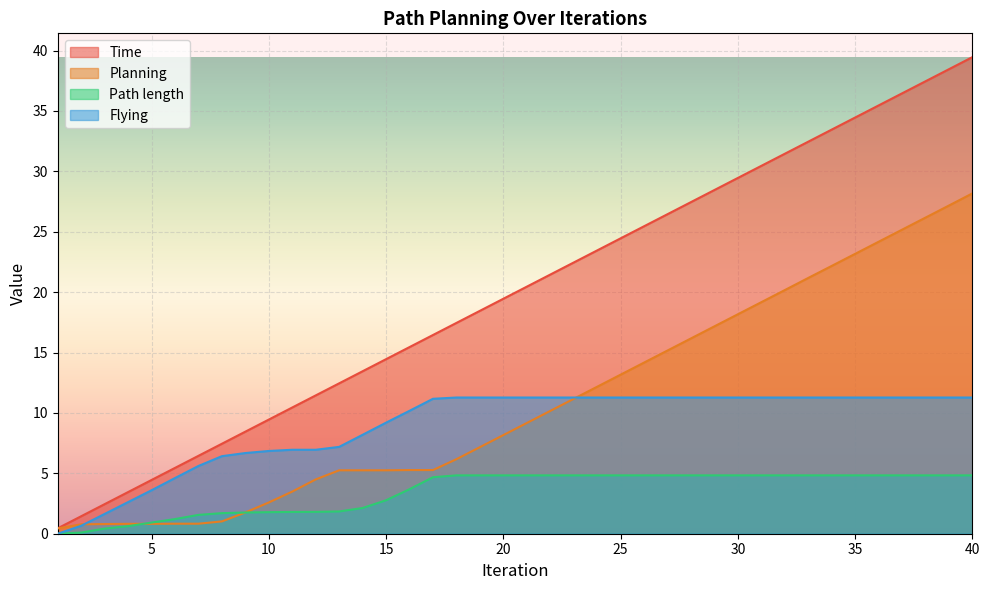

At 38, list the series in order from smallest to largest.

Path length, Flying, Planning, Time